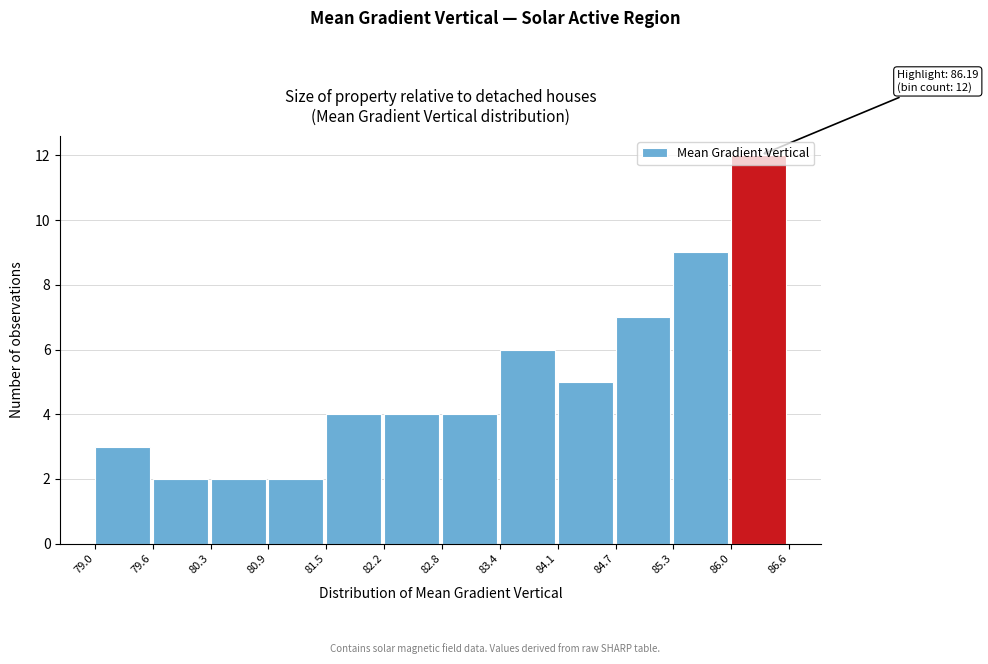

Which range on the x-axis has the tallest bar?

86.0 to 86.6